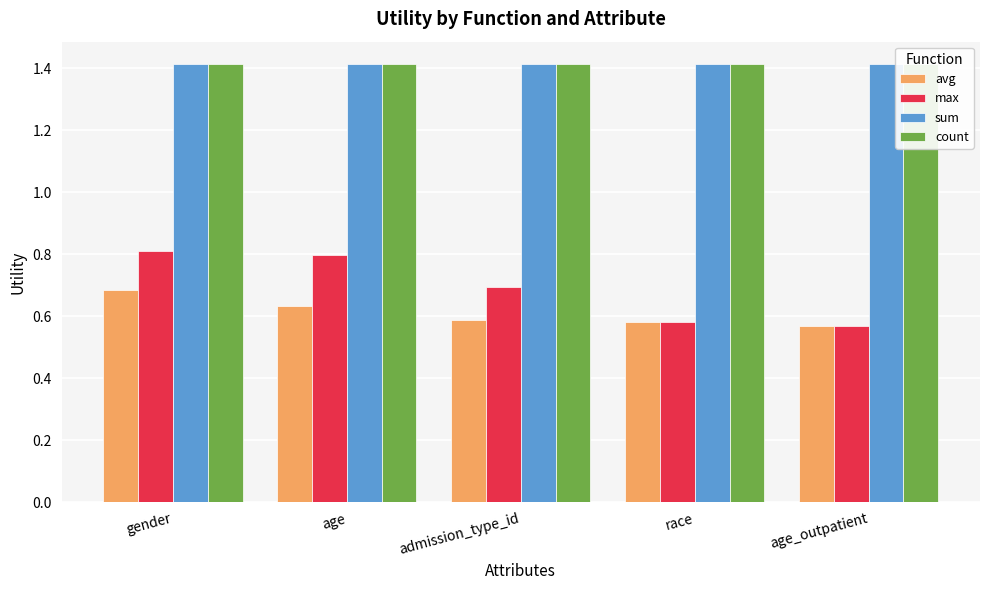

What is the difference between the second highest and second lowest values in the avg series?

0.1